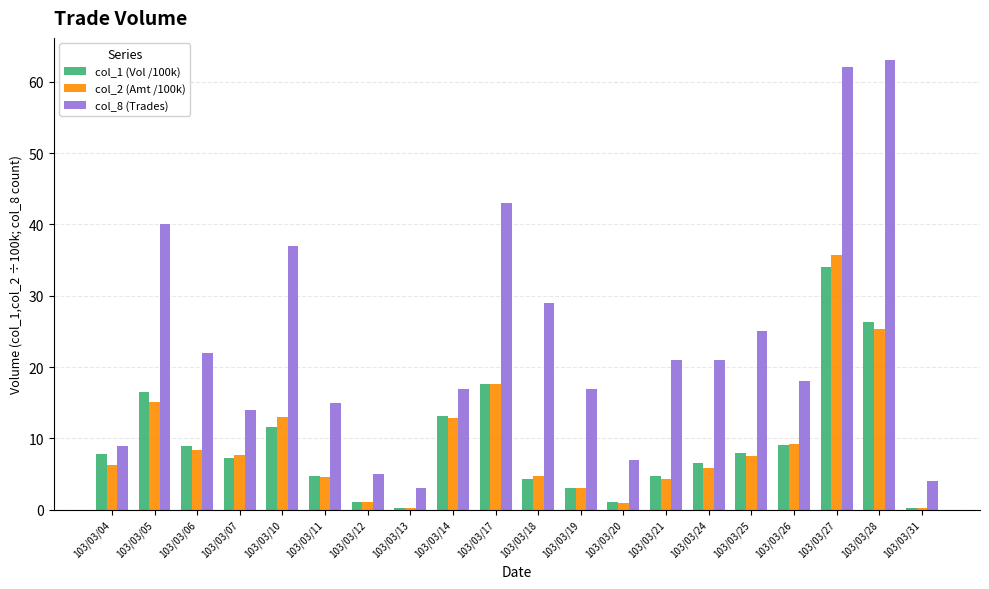

What is the difference between the maximum and second lowest values in the col_2 (Amt /100k) series?

35.5